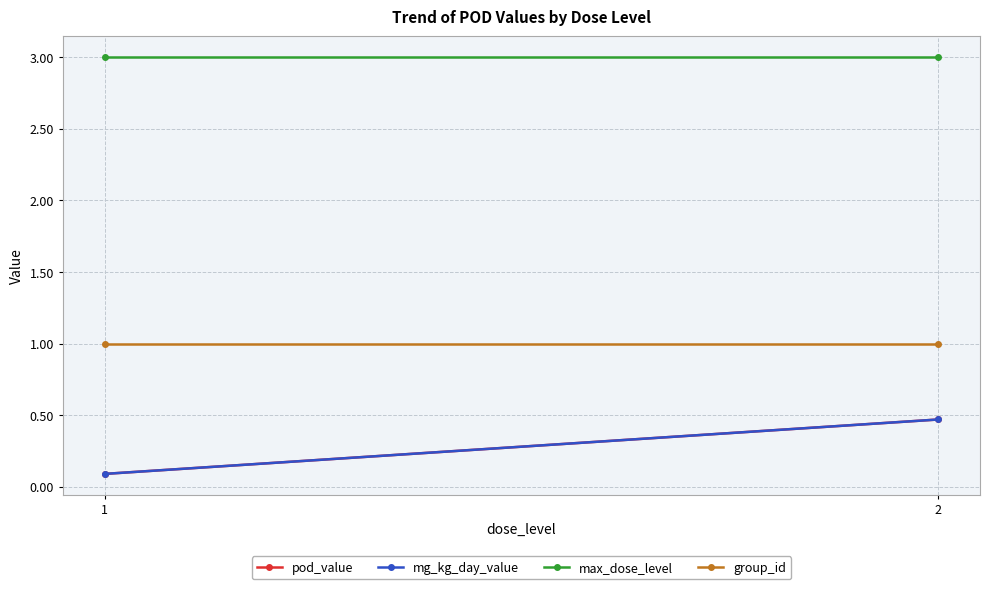

The value of max_dose_level at 2 is 4.3. True or false?

False